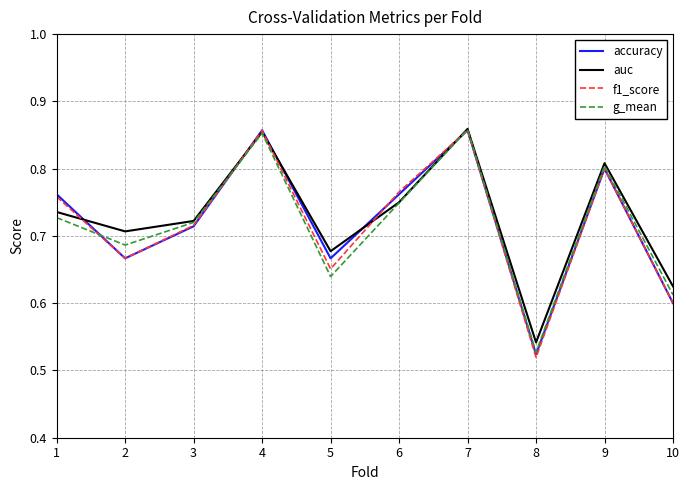

How many series are shown in this chart?

4